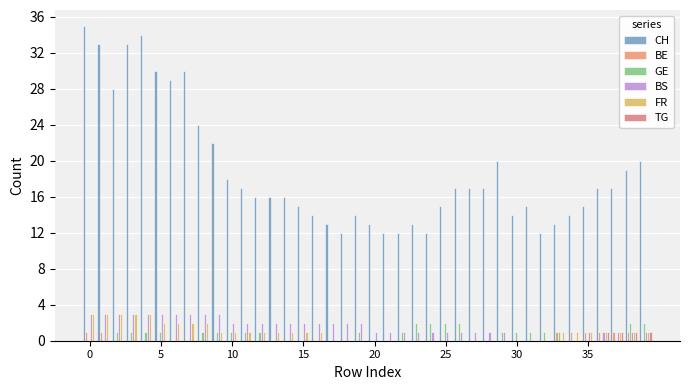

What are all the series names shown in the legend?

CH, BE, GE, BS, FR, TG